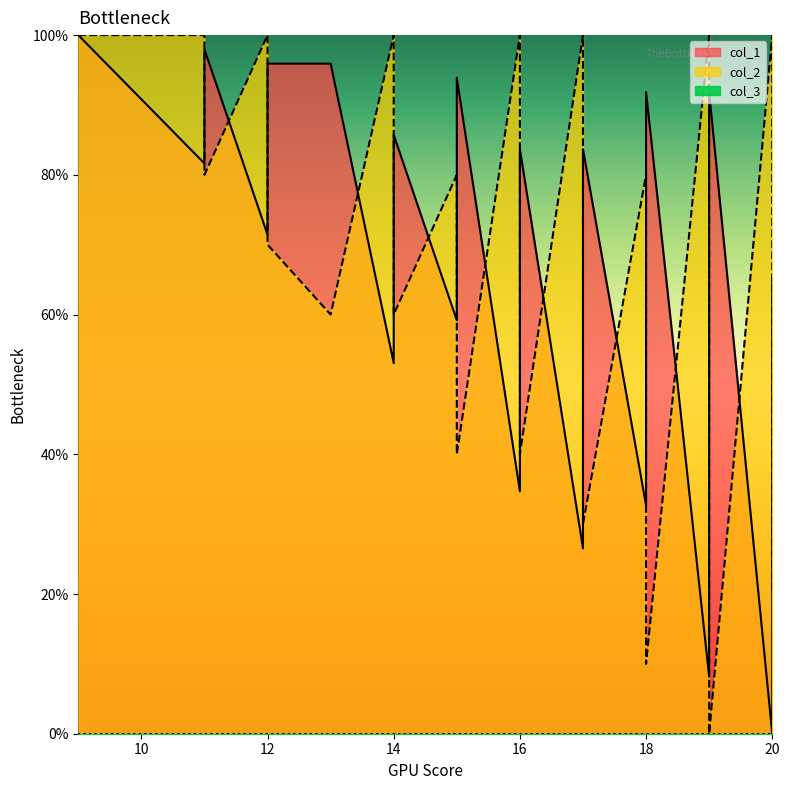

The value of col_2 at 18 is 55.2. True or false?

False